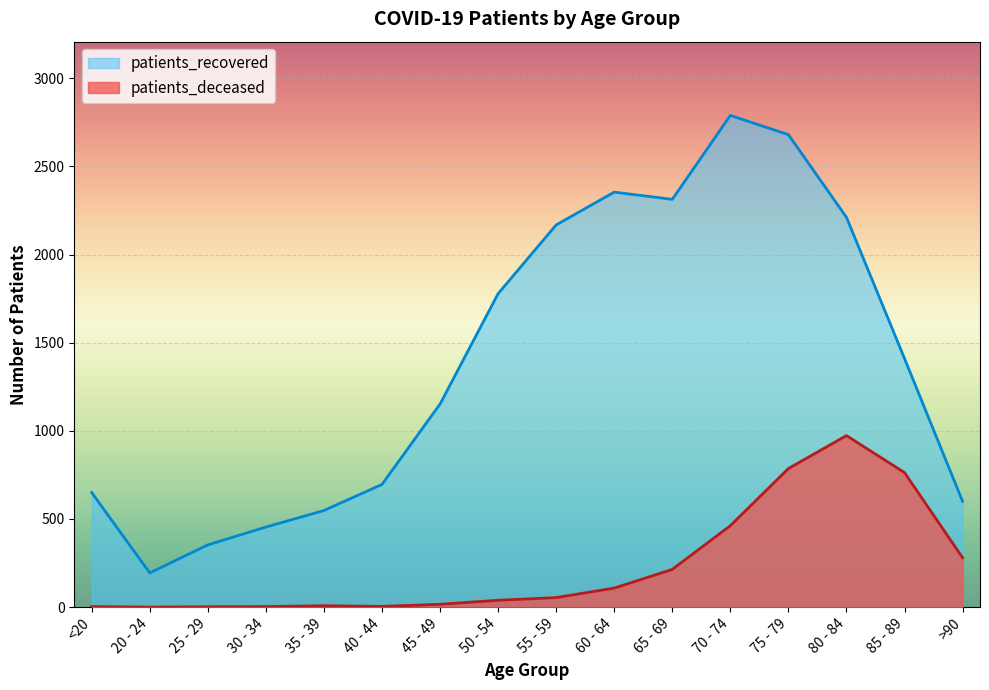

Reading left to right, what are all the values shown in this chart?

patients_deceased: 3	0	2	3	8	4	16	39	54	108	214	462	786	973	763	280
patients_recovered: 650	194	353	454	548	696	1152	1778	2168	2354	2313	2789	2680	2211	1410	600